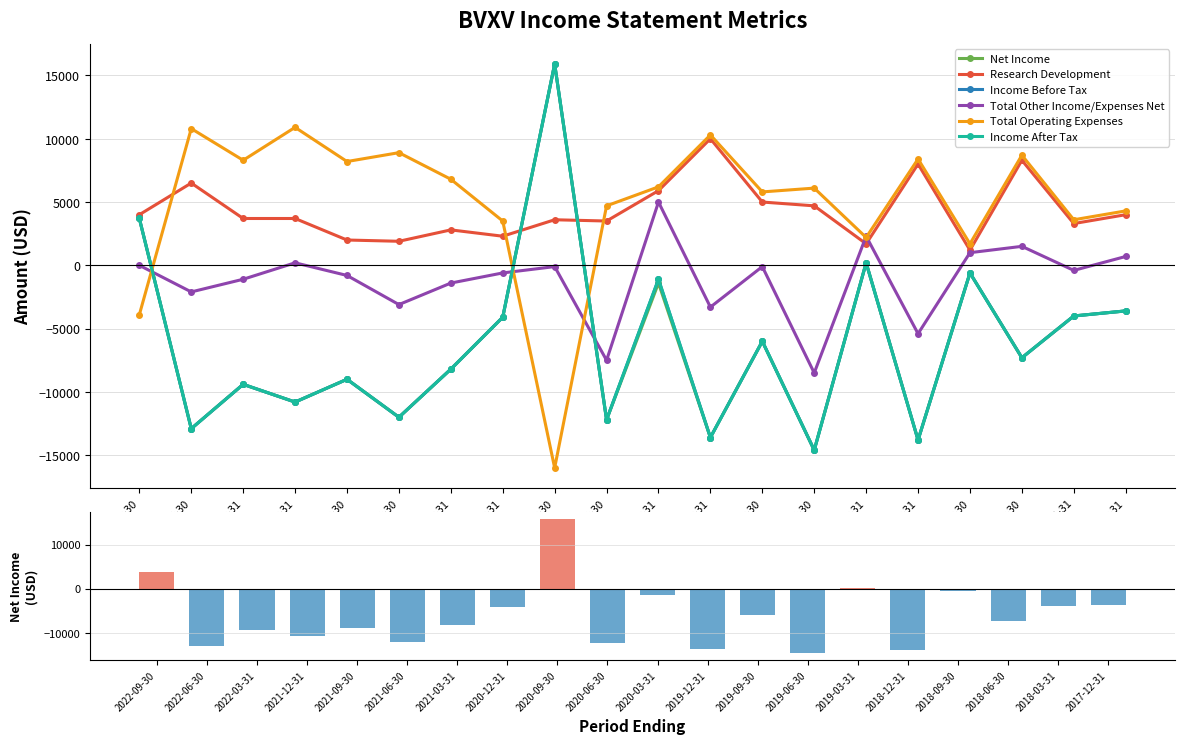

What is the label of the 13th bar from the left?

2019-09-30